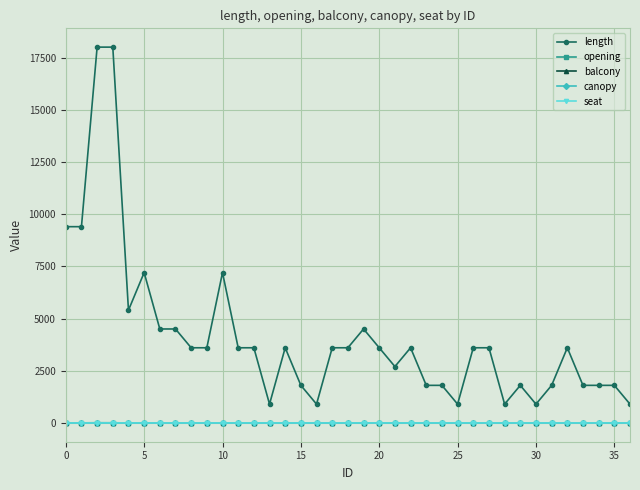

Is this an area chart (filled region under the line)?

No